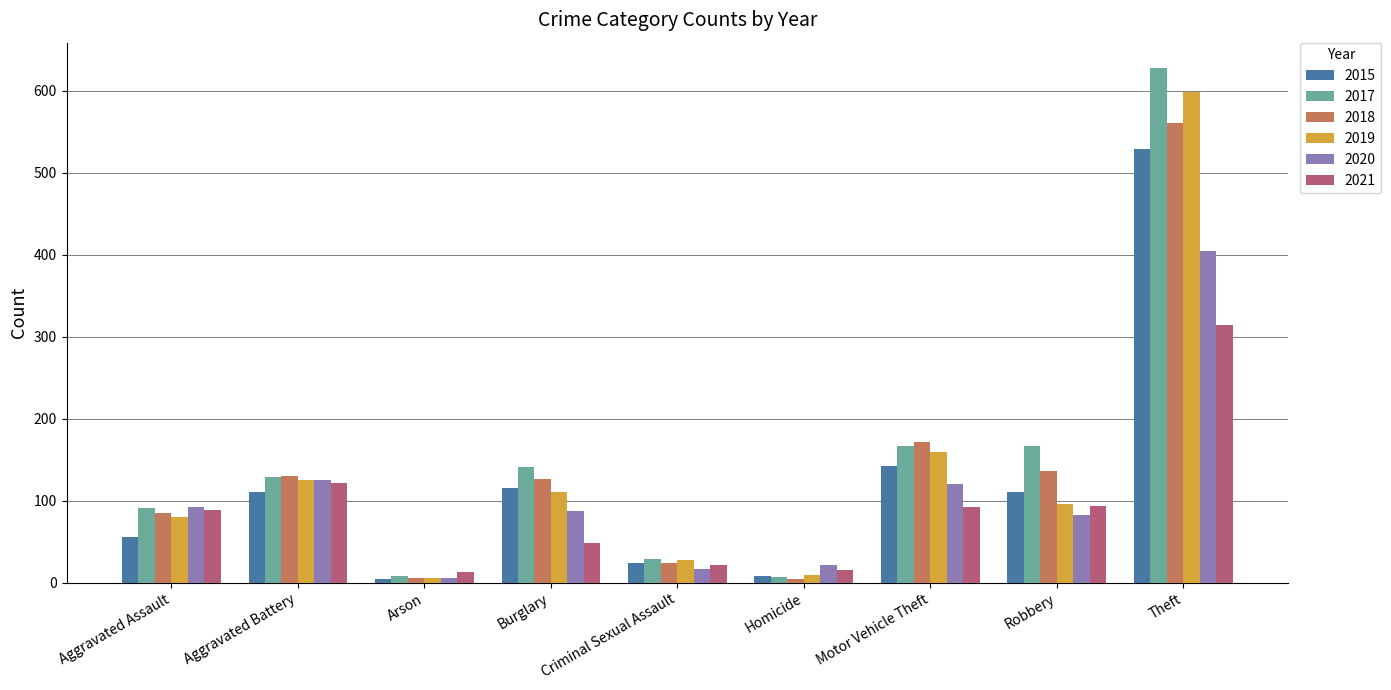

At which category does the chart reach its peak across all series?

Theft